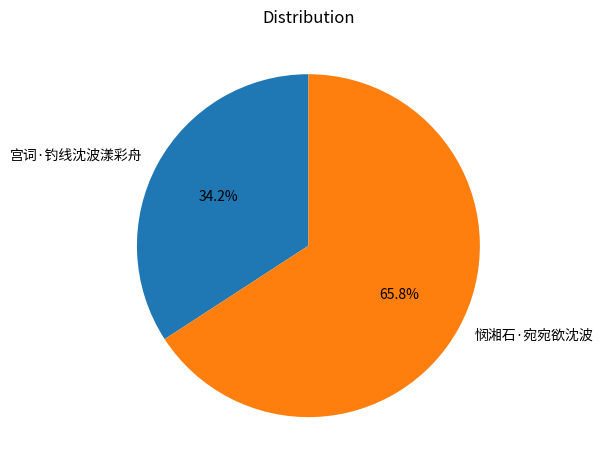

Combined, do 悯湘石·宛宛欲沈波 and 宫词·钓线沈波漾彩舟 account for over 50%?

Yes